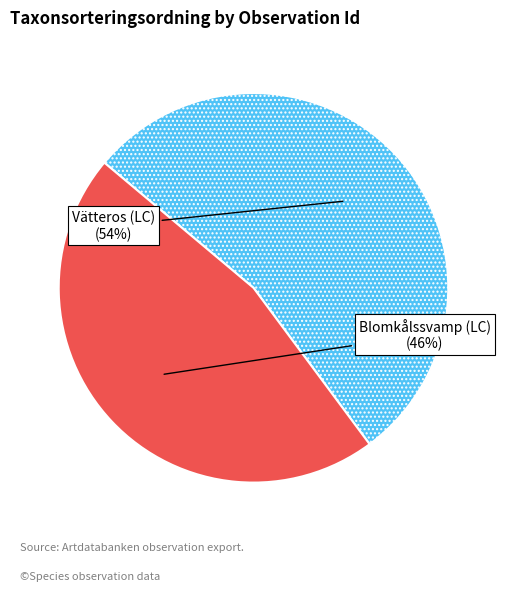

To the nearest percent, what percentage of the pie is Vätteros (LC)?

54%